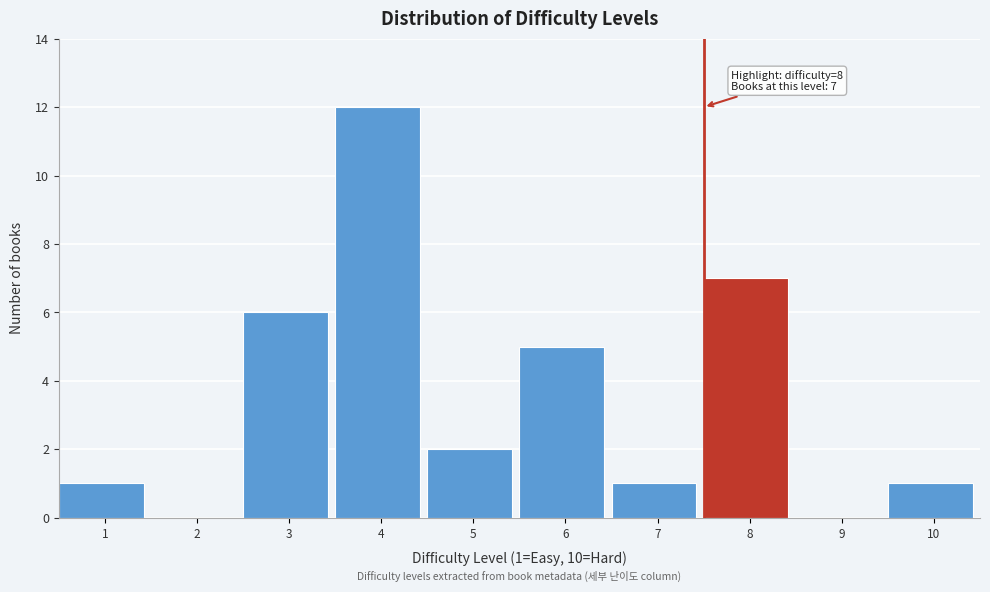

Reading right to left, extract all data points from this chart.

10=1	9=0	8=7	7=1	6=5	5=2	4=12	3=6	2=0	1=1